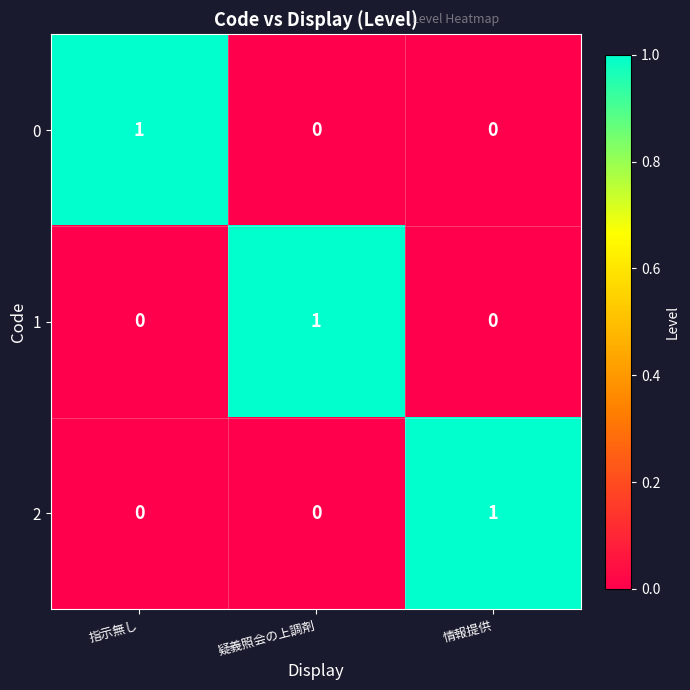

Is the value of 2 at 情報提供 greater than the value of 1 at 指示無し?

Yes